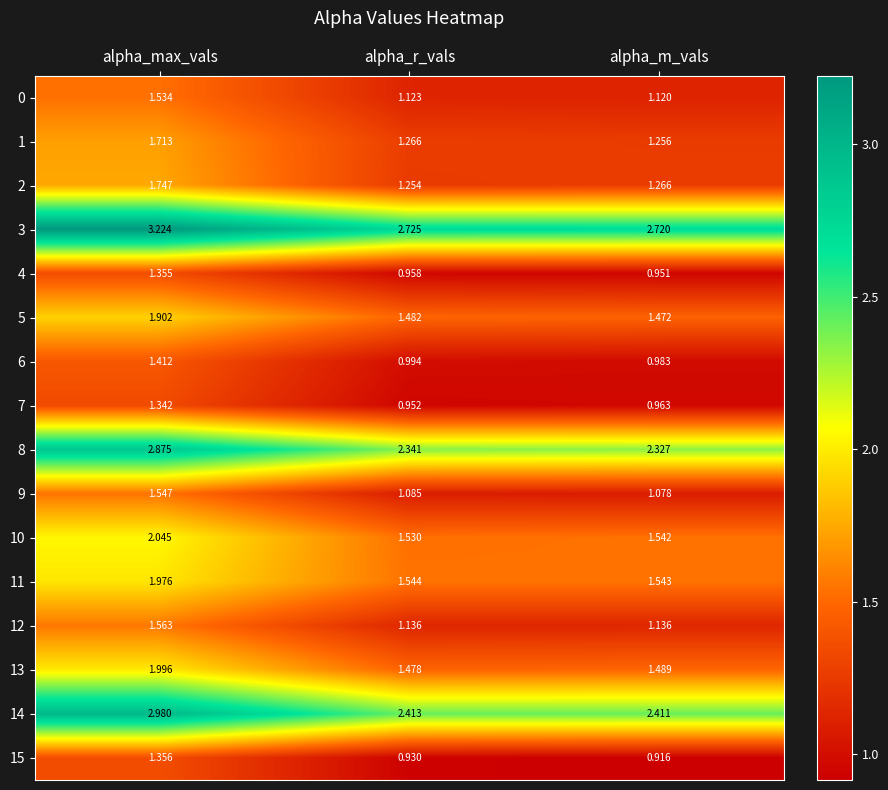

List the labels in order of 3 value, smallest first.

alpha_m_vals, alpha_r_vals, alpha_max_vals